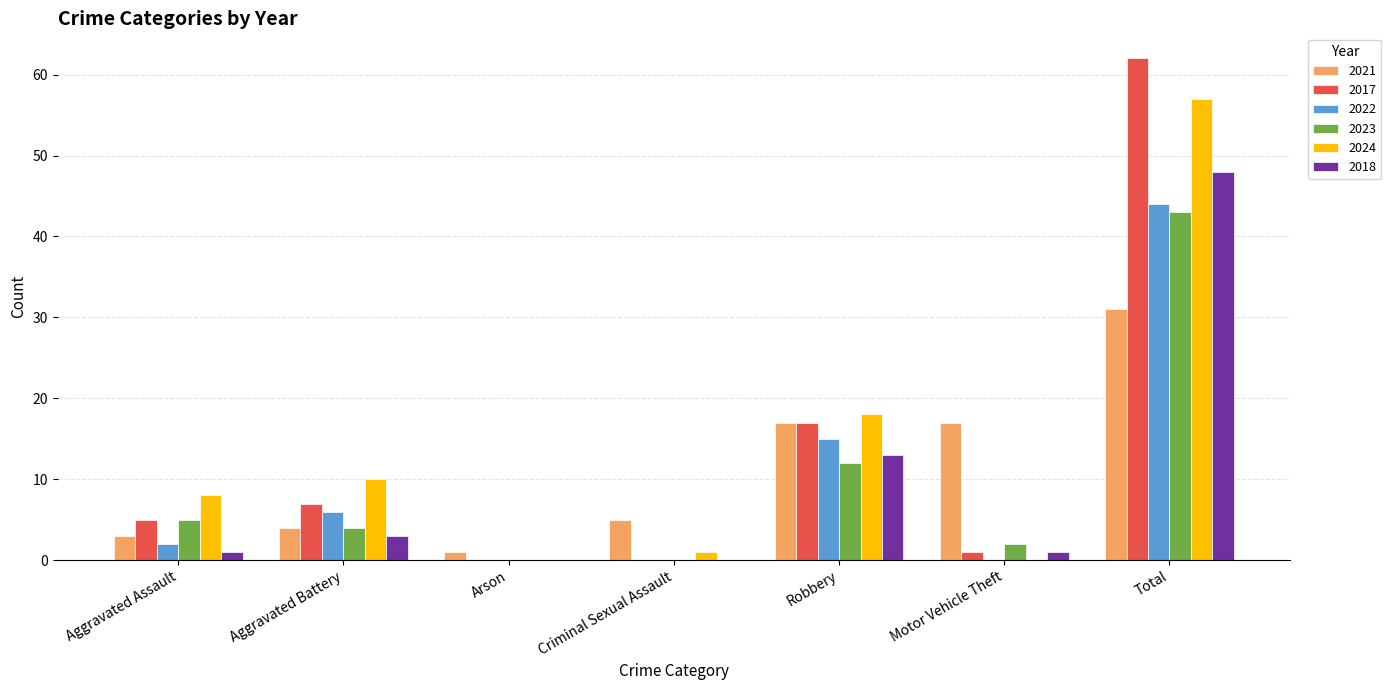

True or false: 2024 has a value of 33 at Arson.

False